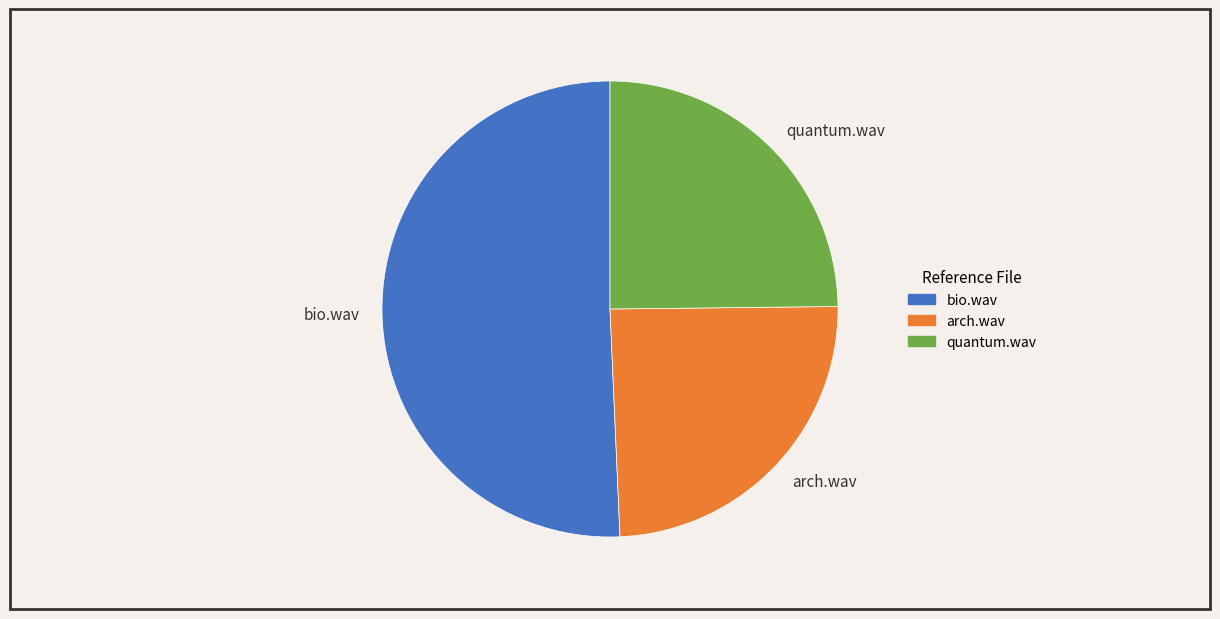

Which category accounts for the majority?

bio.wav